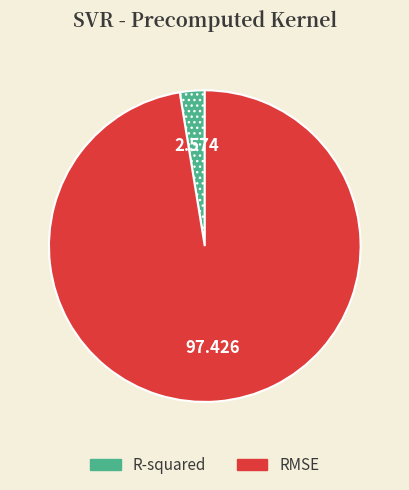

Count the number of slices in the pie.

2